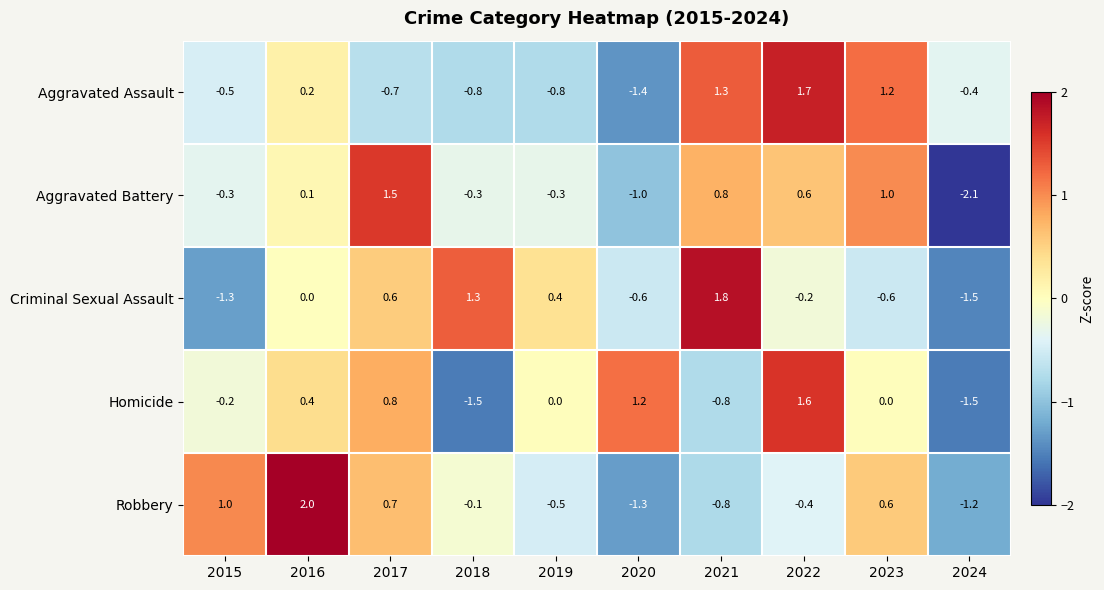

At which category is the sum across all series the highest?

2022